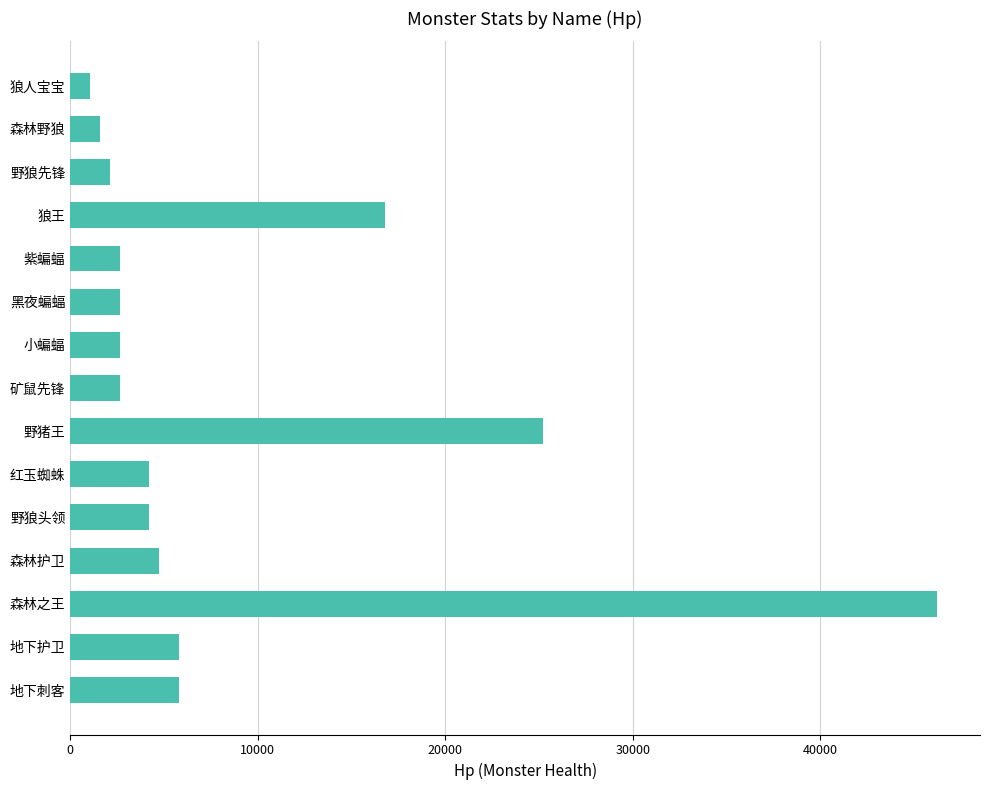

Are the bars horizontal?

Yes